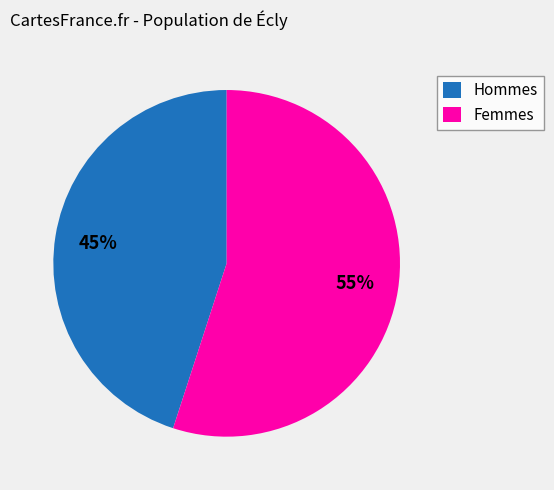

What is the ratio of the value at Femmes to the value at Hommes?

1.2